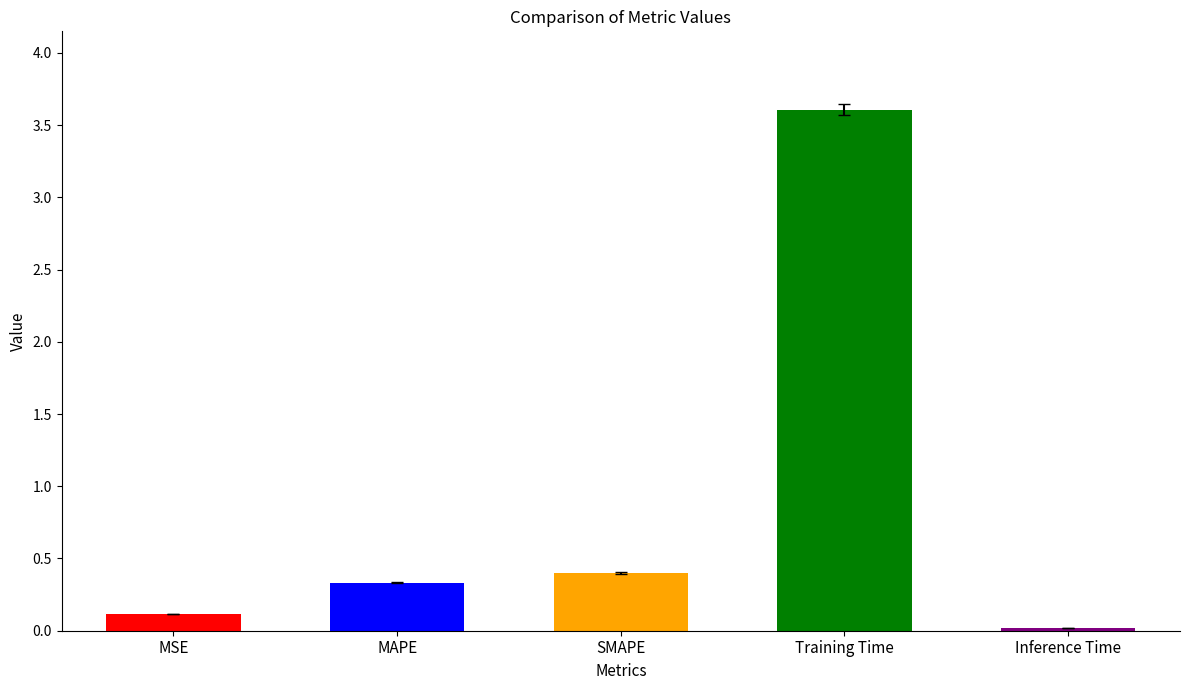

What is the sum of the values at MSE and MAPE?

0.4